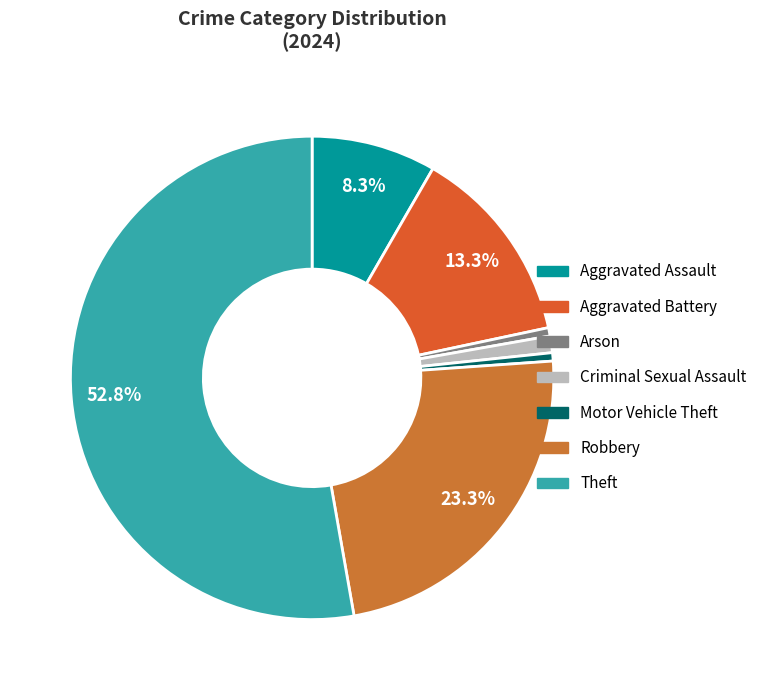

Which has a higher value, Motor Vehicle Theft or Theft?

Theft